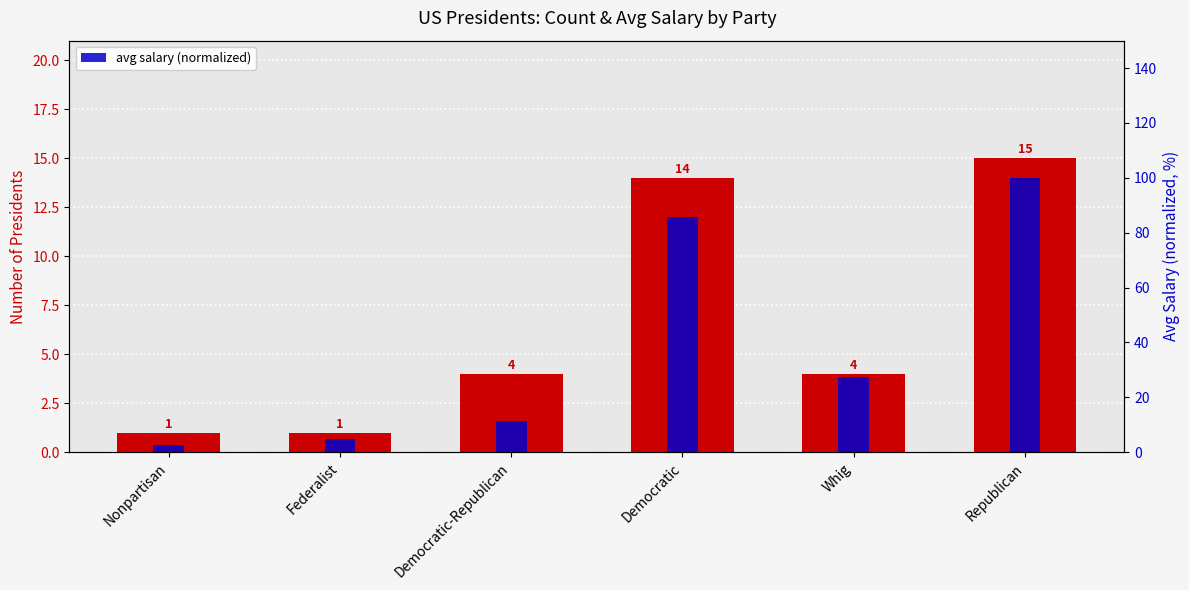

At Republican, list the series in order from largest to smallest.

avg salary (normalized), president count